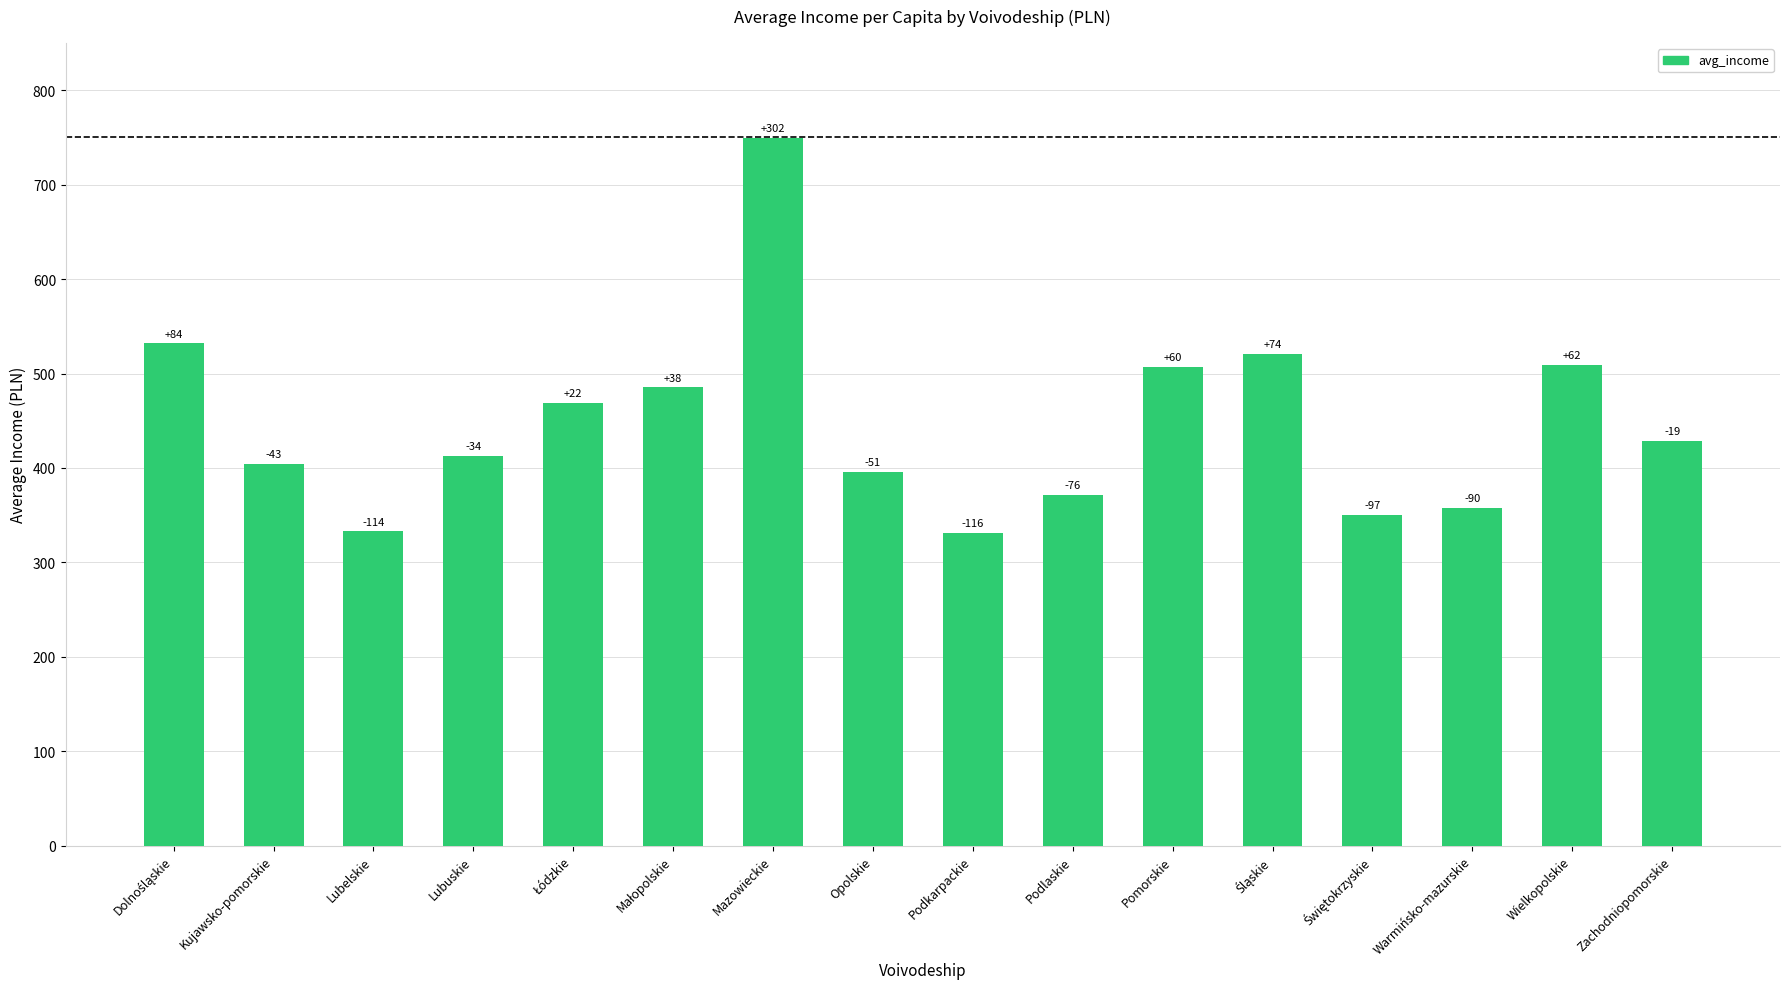

Are the bars horizontal?

No